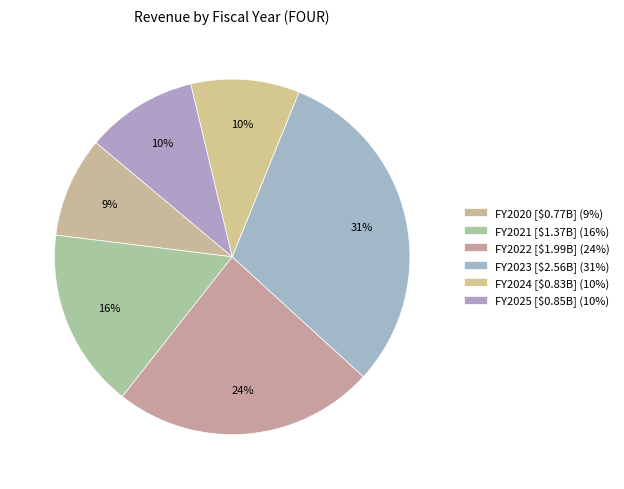

To the nearest percent, what is the difference between the largest and smallest slice percentages?

21%